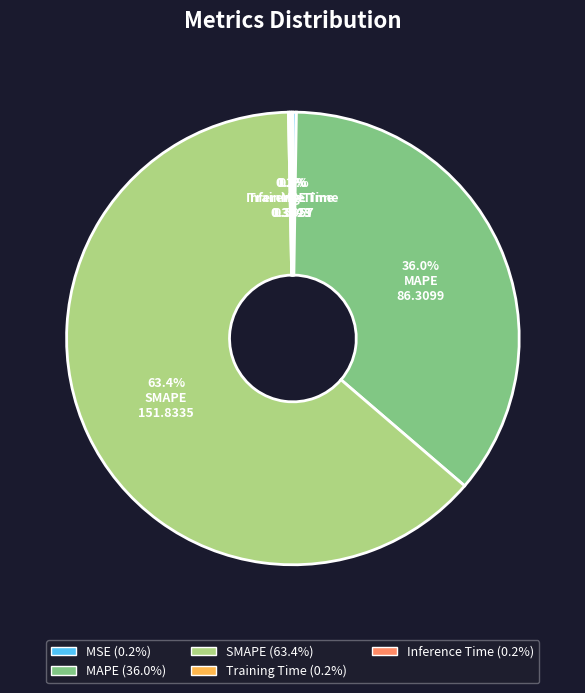

Do MAPE and SMAPE together represent more than half of the pie?

Yes